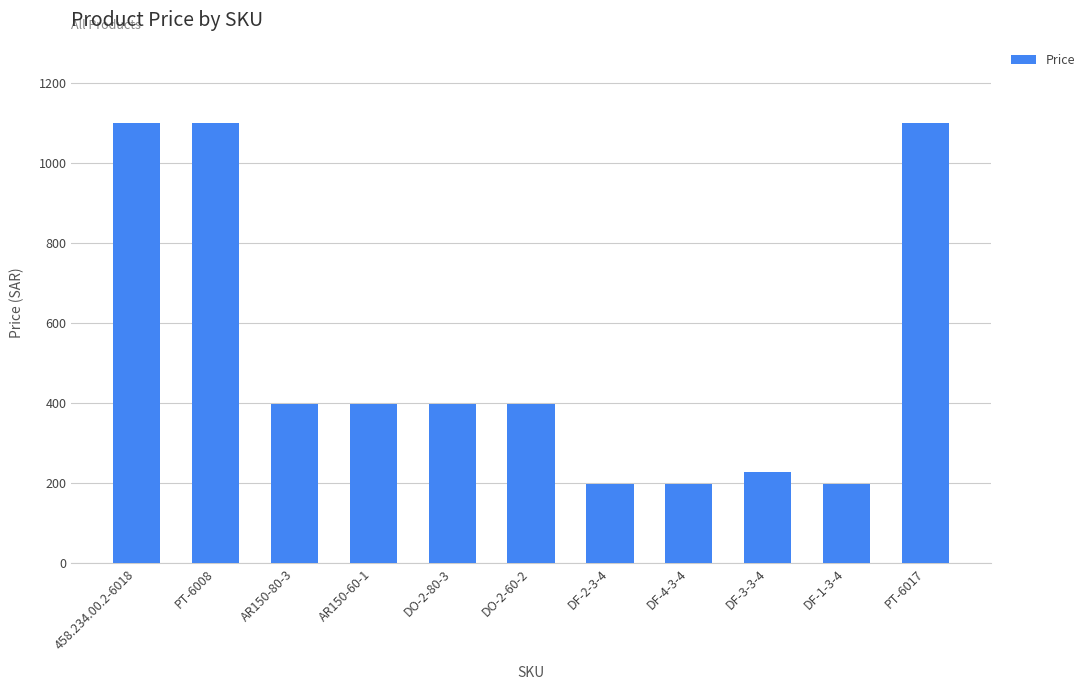

Is it true that the value at DO-2-60-2 is 399?

True